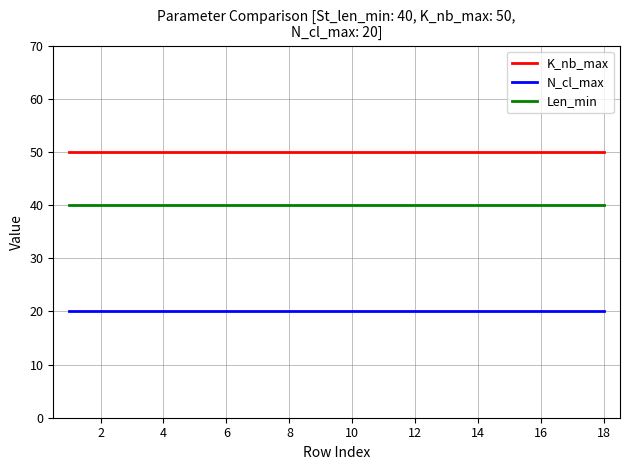

Reading right to left, extract all data points from this chart.

K_nb_max: 50	50	50	50	50	50	50	50	50	50	50	50	50	50	50	50	50	50
N_cl_max: 20	20	20	20	20	20	20	20	20	20	20	20	20	20	20	20	20	20
Len_min: 40	40	40	40	40	40	40	40	40	40	40	40	40	40	40	40	40	40